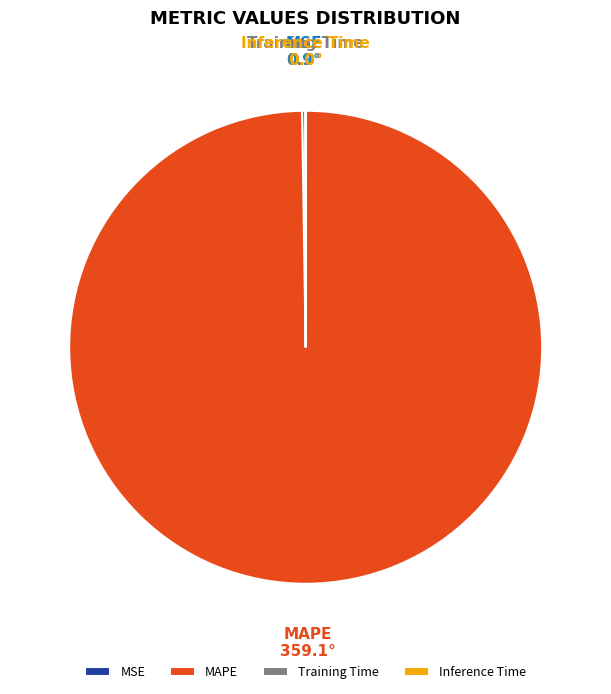

Is there any slice that represents more than half of the pie?

Yes